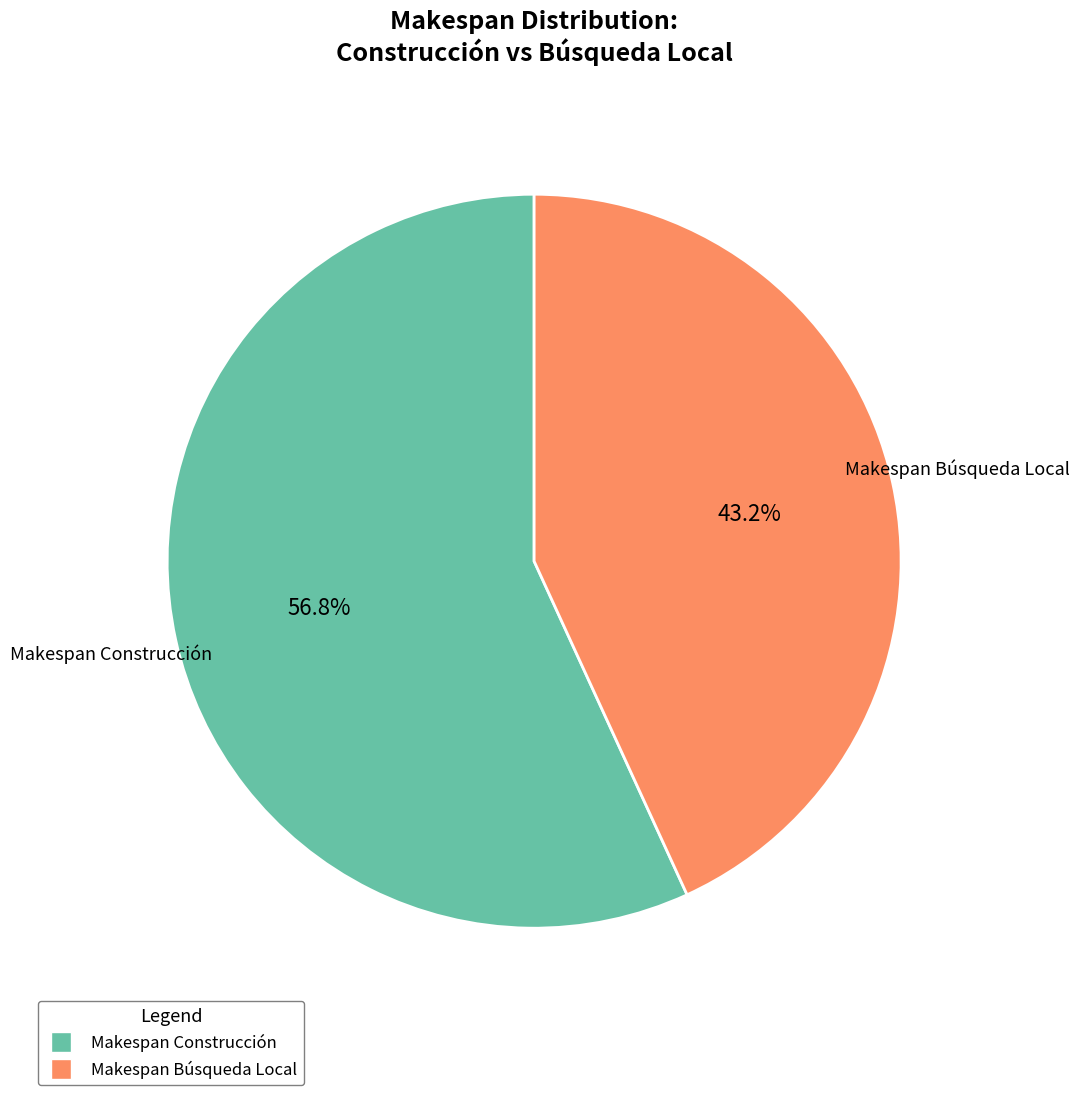

What portion of the pie excludes Makespan Construcción?

43.2%